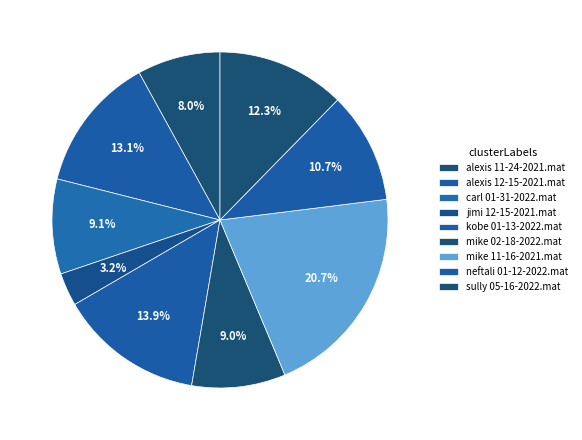

What is the largest slice in the pie chart?

mike 11-16-2021.mat